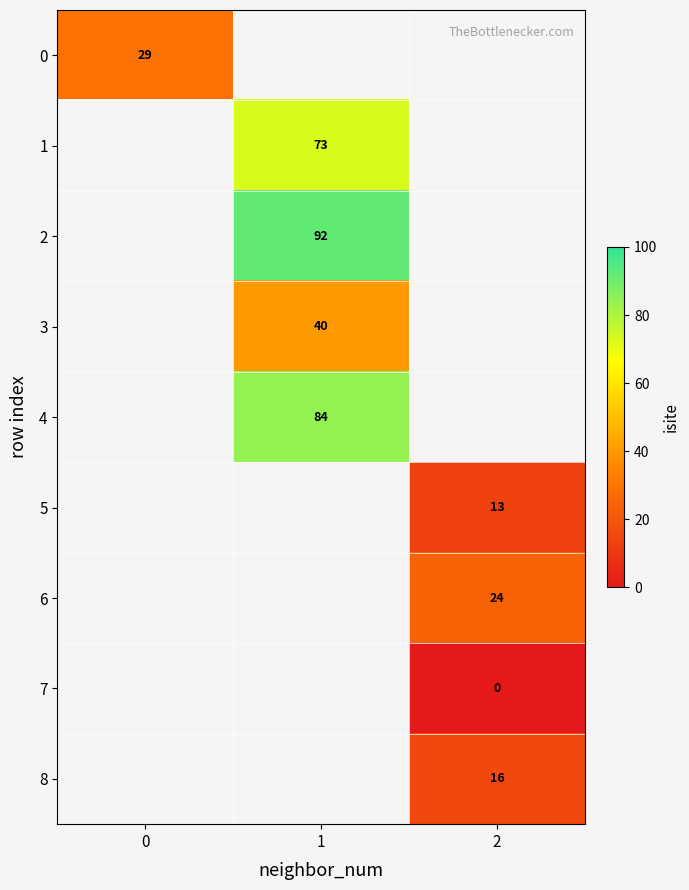

Is it true that 1 equals 123 at 1?

False